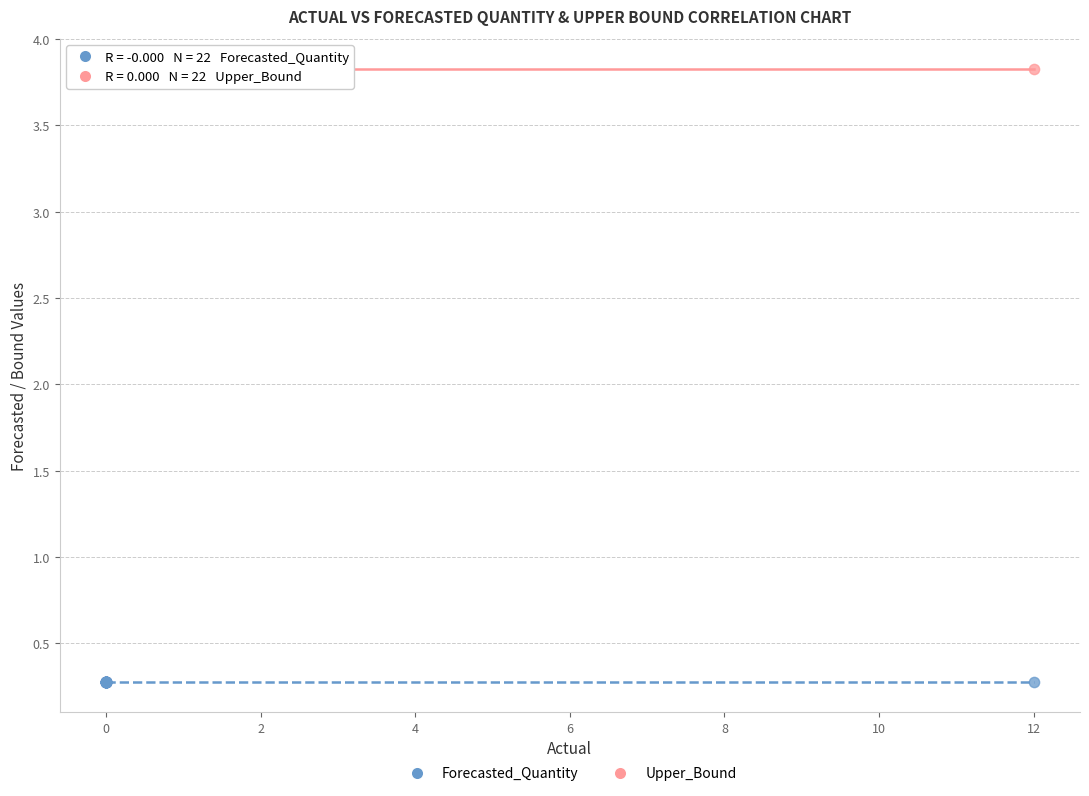

Which series reaches the maximum Y coordinate?

Upper_Bound